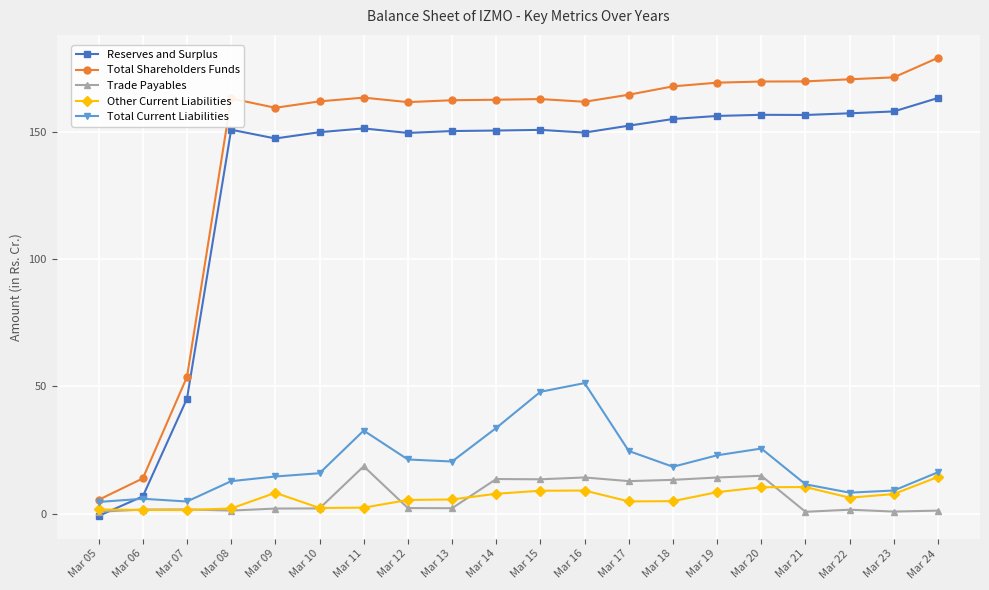

Is this an area chart (filled region under the line)?

No